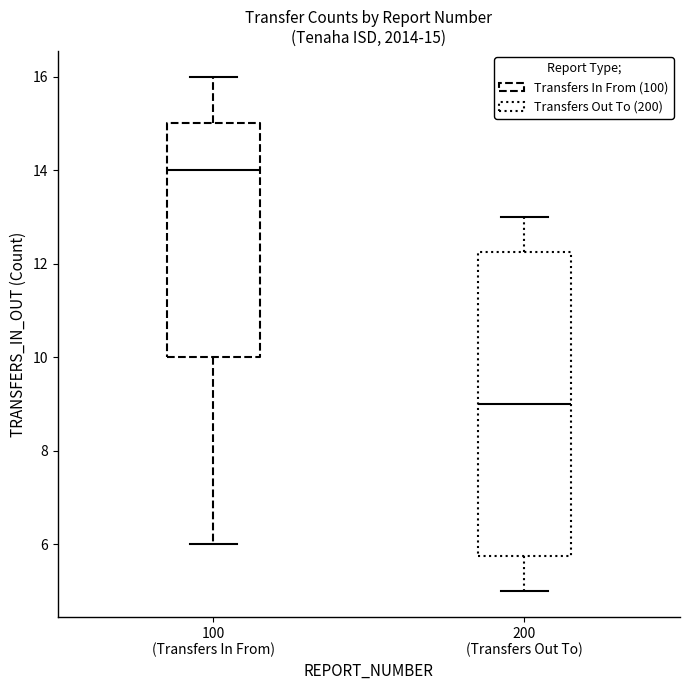

Which box's median line is the lowest?

200 (Transfers Out To)